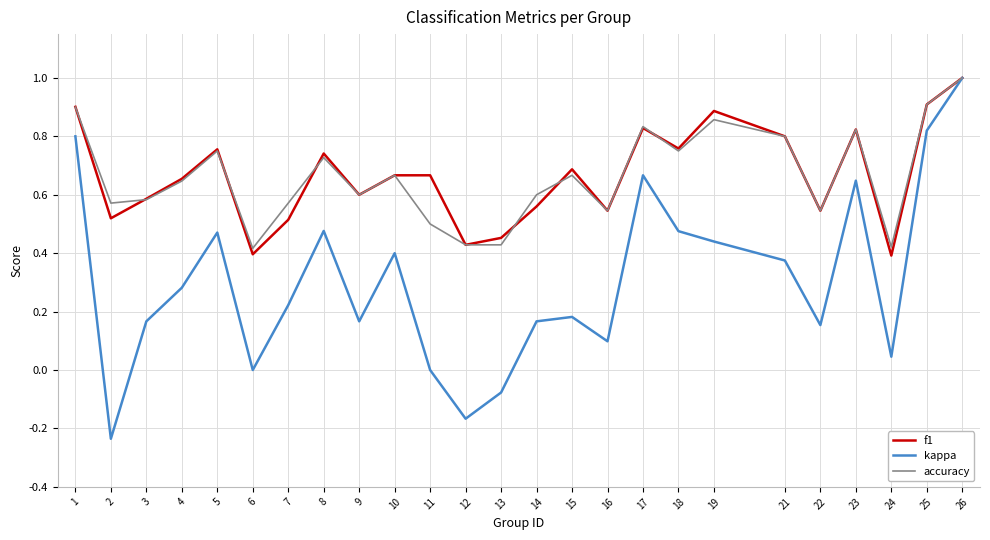

What are all the series names shown in the legend?

f1, kappa, accuracy